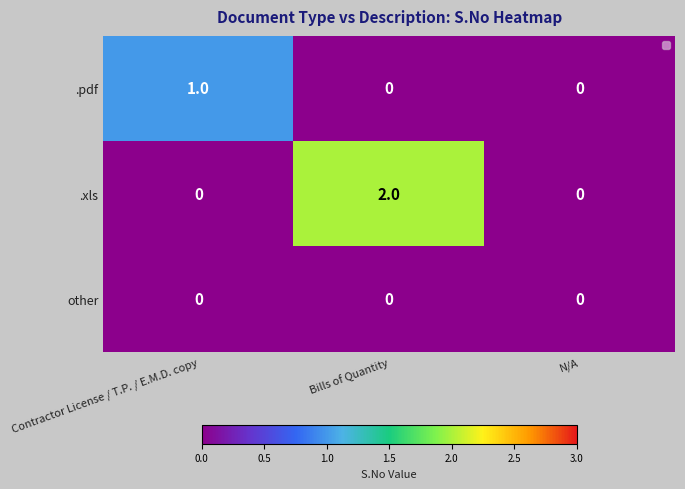

Which series changed the most between Contractor License / T.P. / E.M.D. copy and N/A?

.pdf